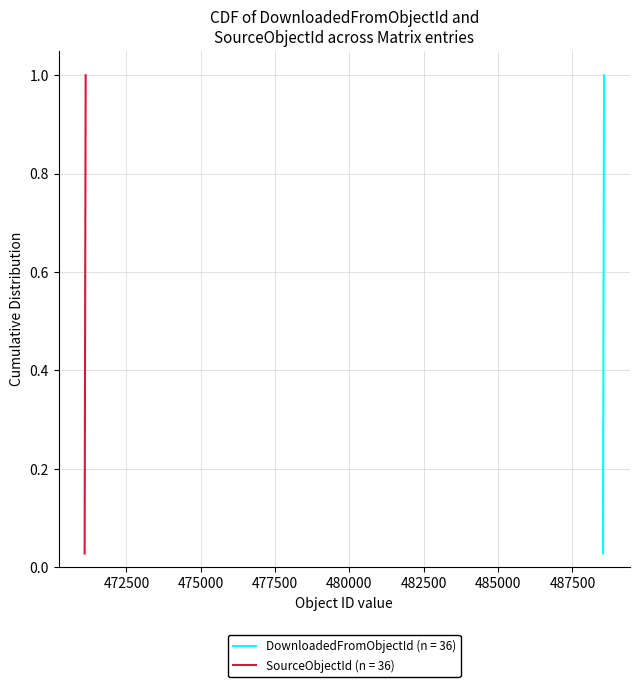

How many distinct data groups are displayed?

2